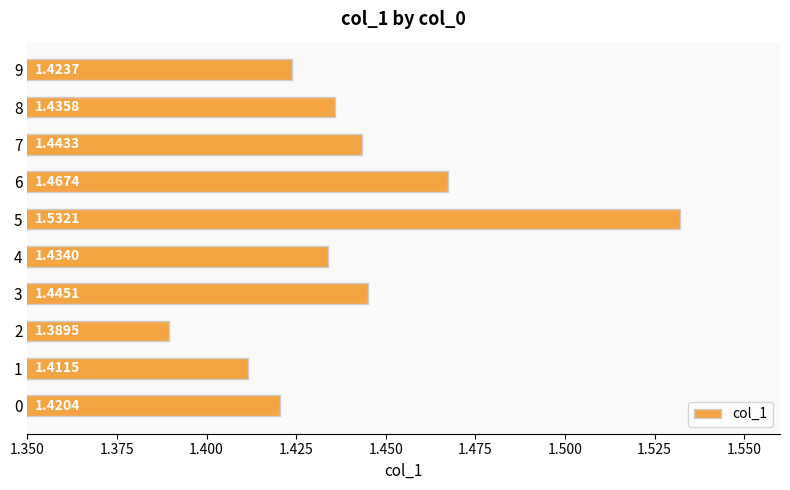

Between 9 and 1, which is larger?

9